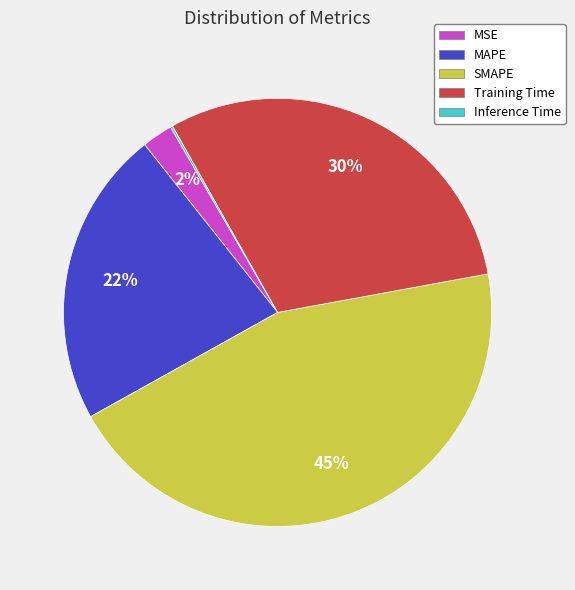

Is it true that SMAPE is 45% of the pie?

True